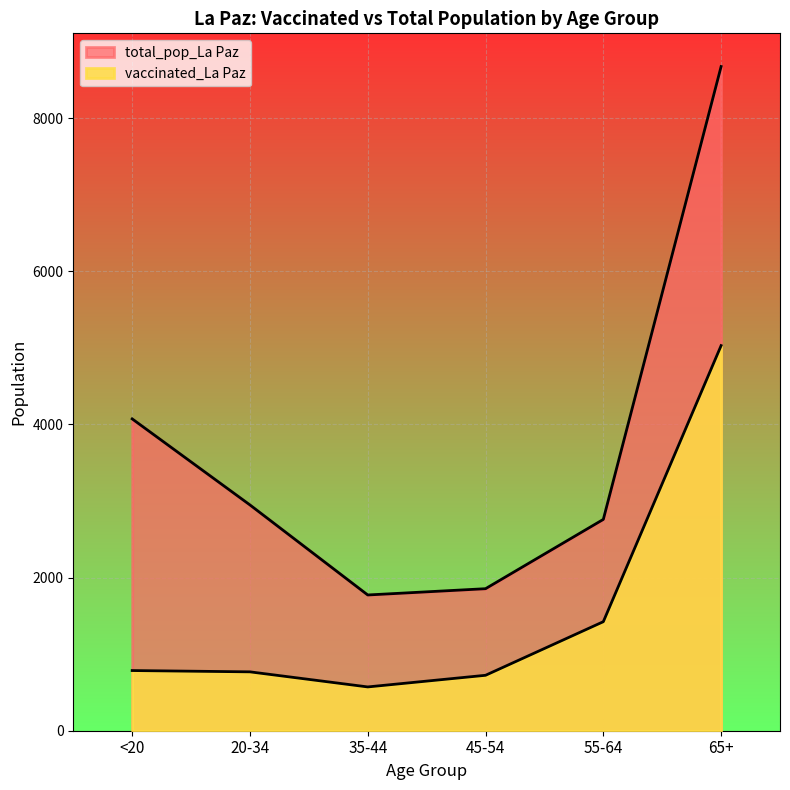

The vaccinated_La Paz series shows 786 at <20. True or false?

True